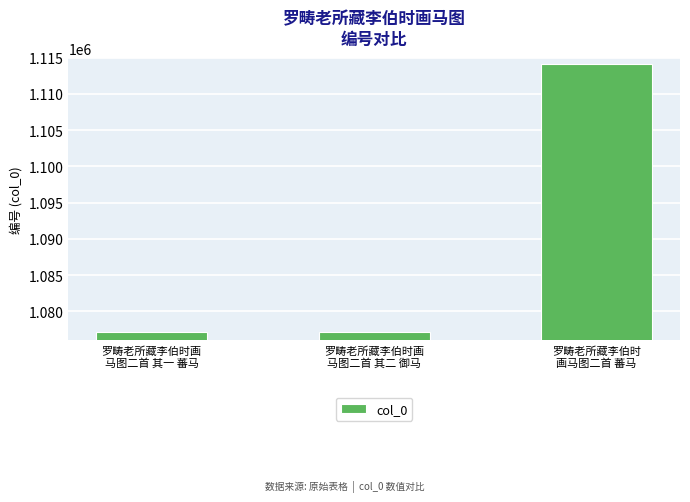

What is the maximum value shown in the chart?

1114179